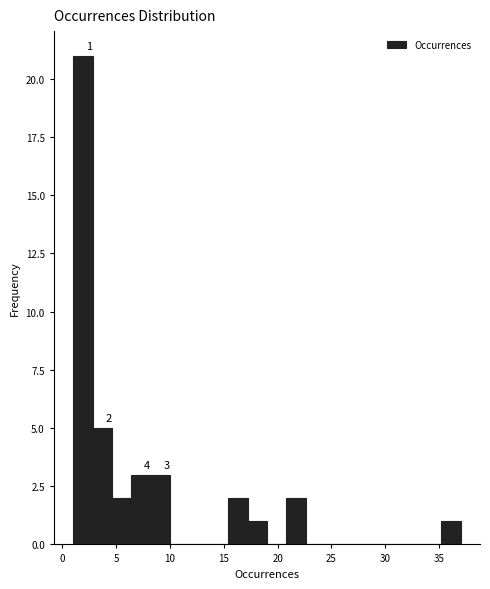

Read against the x-axis, roughly where is the centre of the tallest bar?

2.0